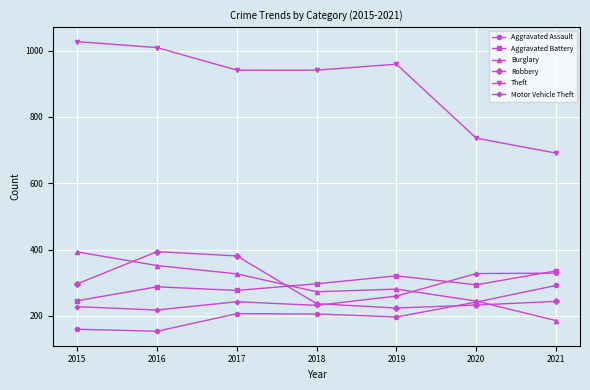

The Theft series shows 736 at 2020. True or false?

True